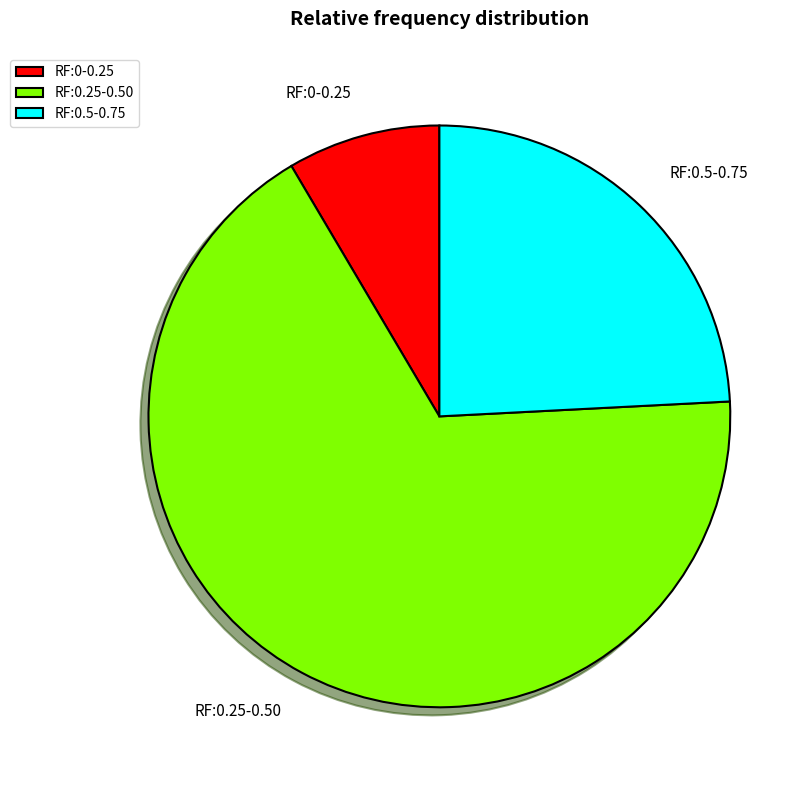

Rank the categories by value from lowest to highest.

RF:0-0.25, RF:0.5-0.75, RF:0.25-0.50